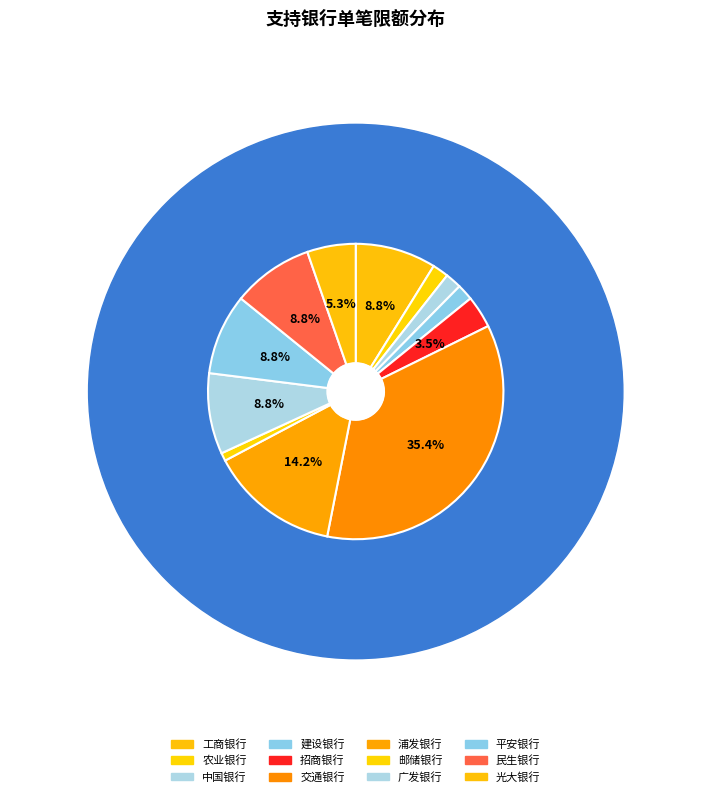

How many segments does this pie chart have?

12